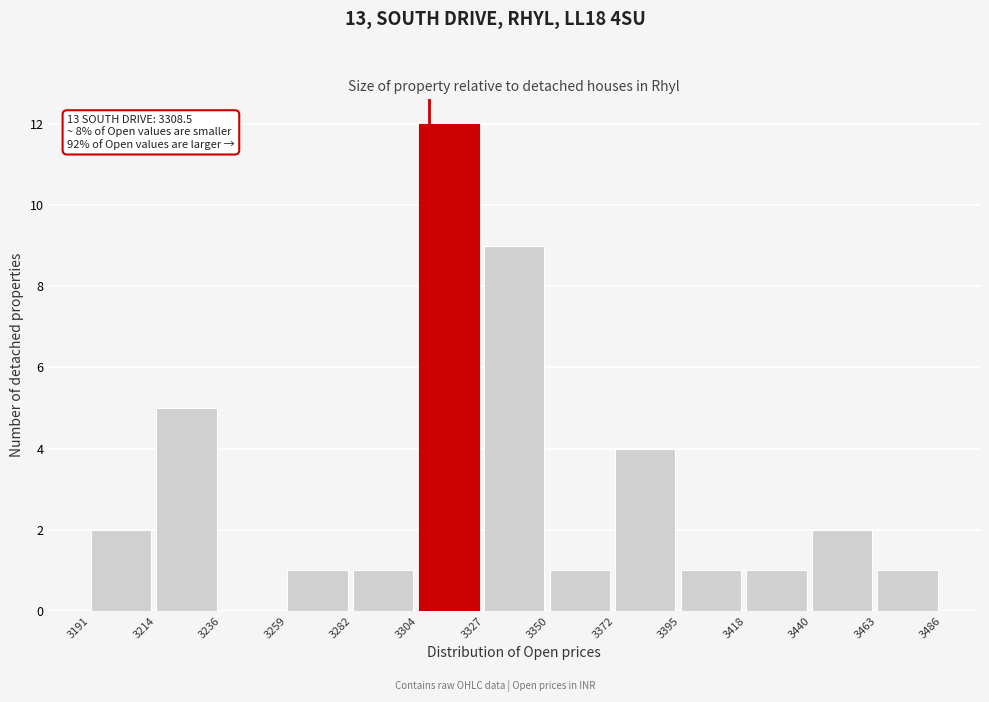

Over which range of the x-axis is the bar tallest?

3304 to 3327